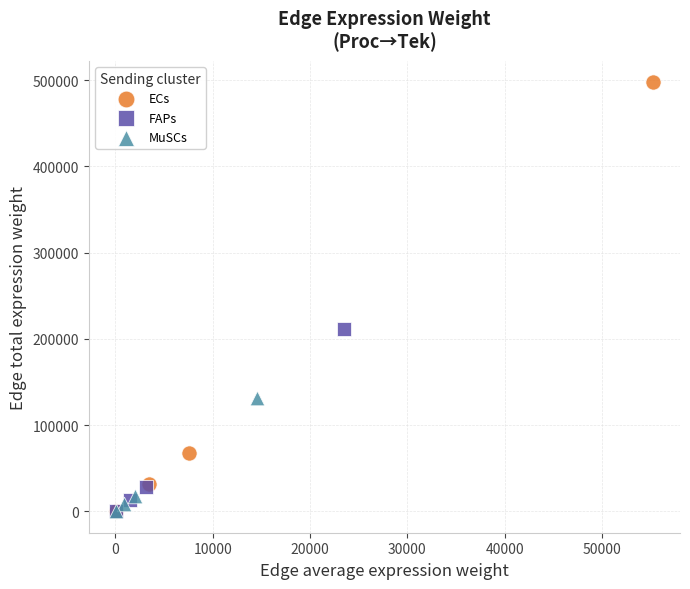

Which series reaches the maximum Y coordinate?

ECs